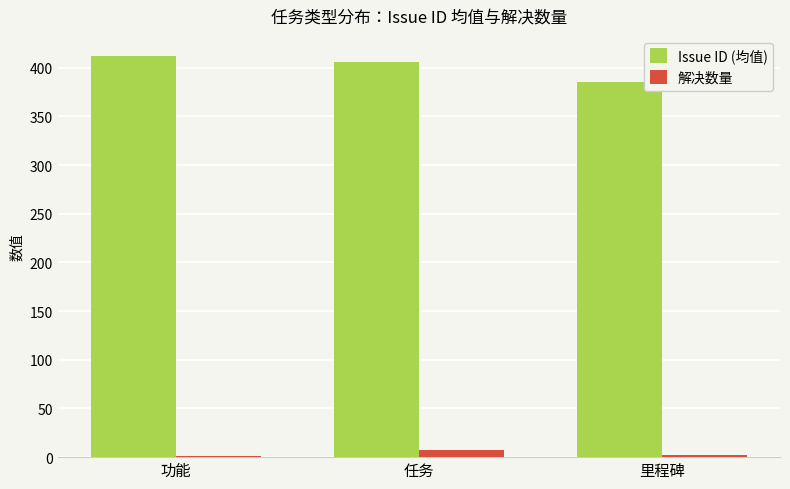

Which series has the largest total across all categories?

Issue ID (均值)